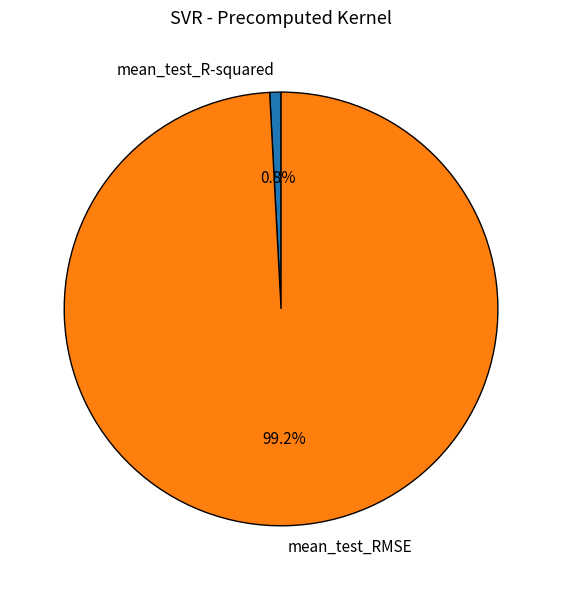

What portion of the pie excludes mean_test_R-squared?

99.2%